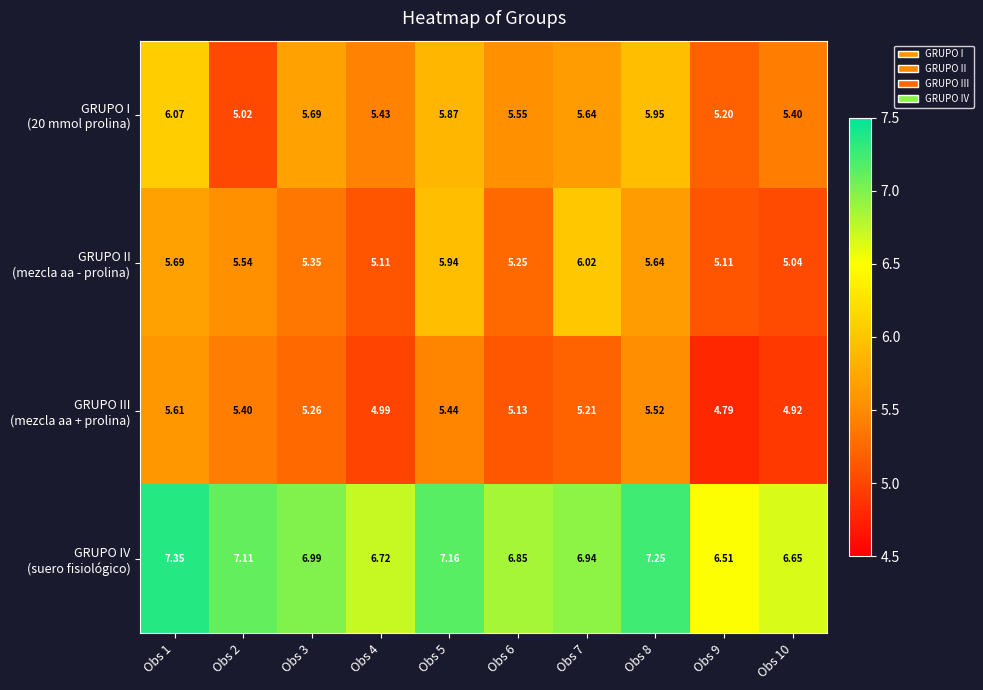

How many distinct data groups are displayed?

4